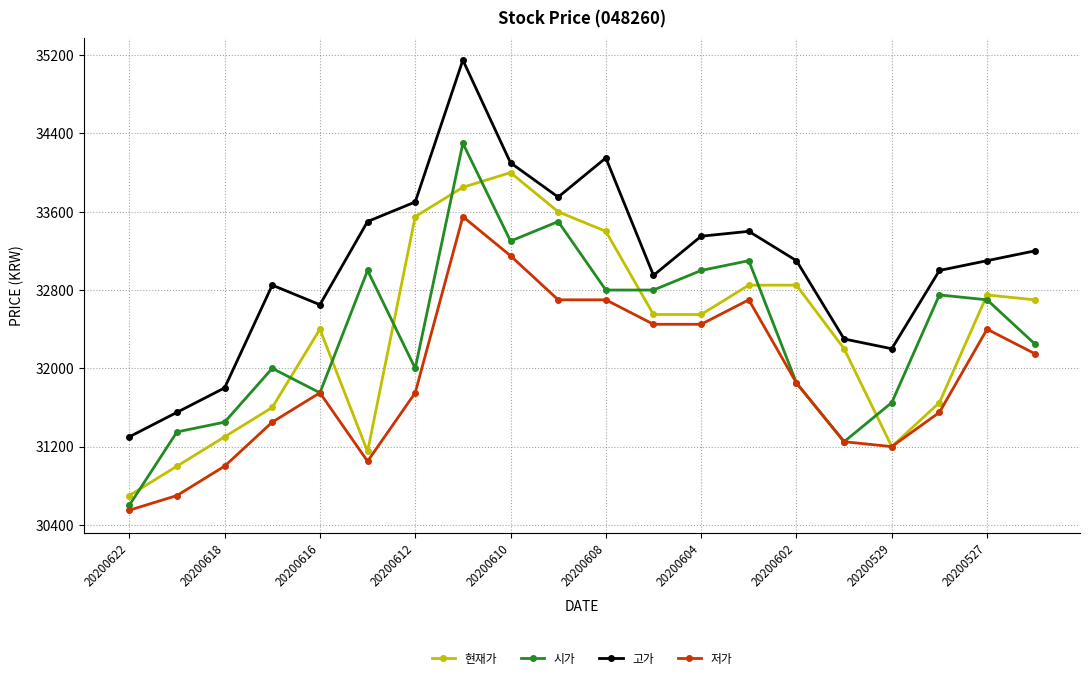

Which series has the largest total across all categories?

고가